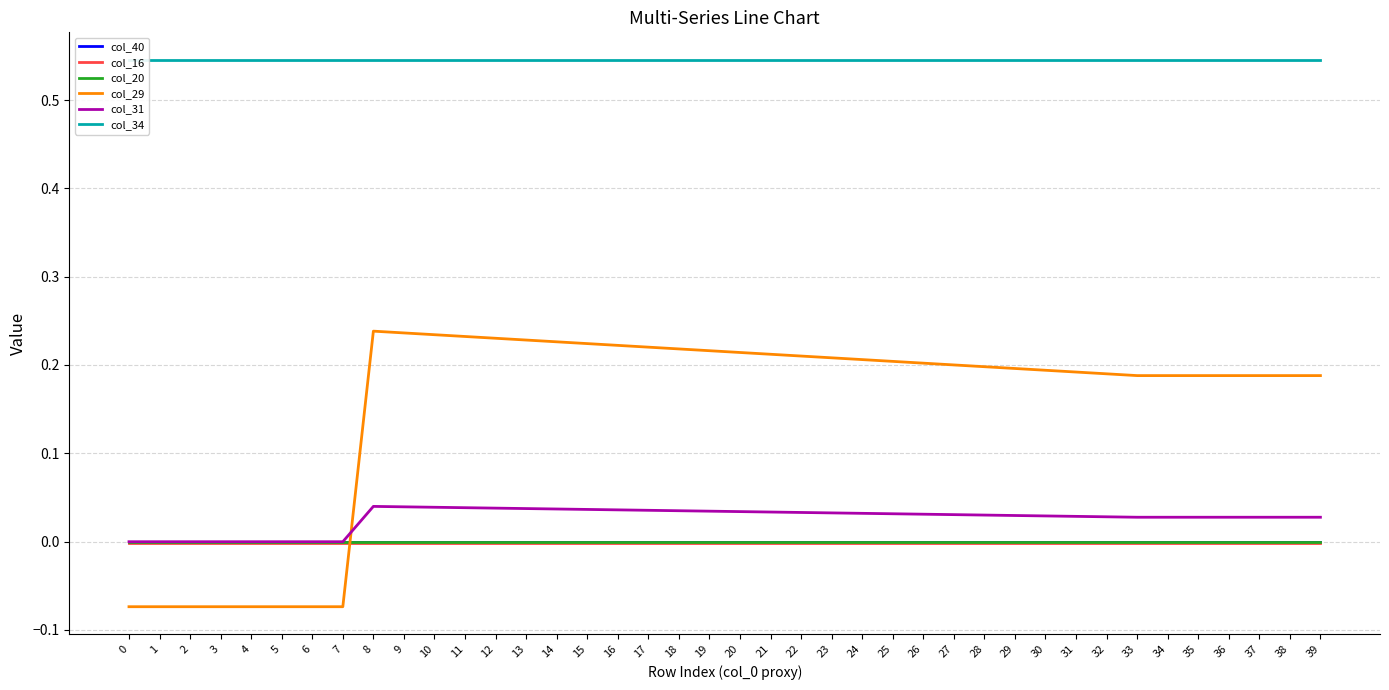

True or false: col_34 has more than 1 interior local peaks.

False